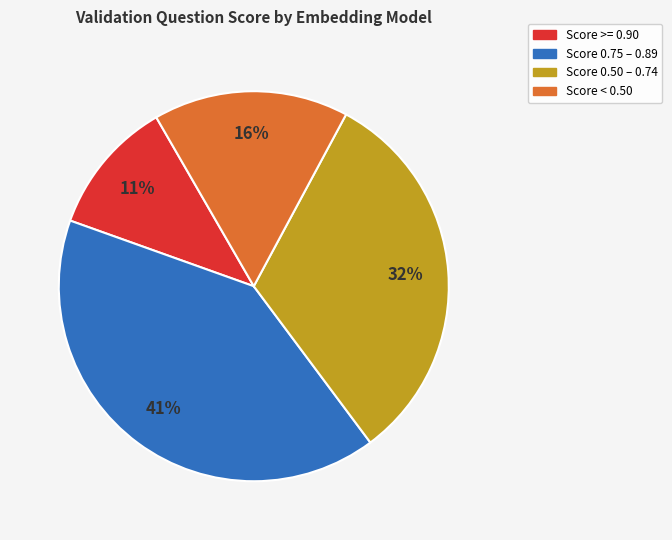

Does any single category account for the majority?

No